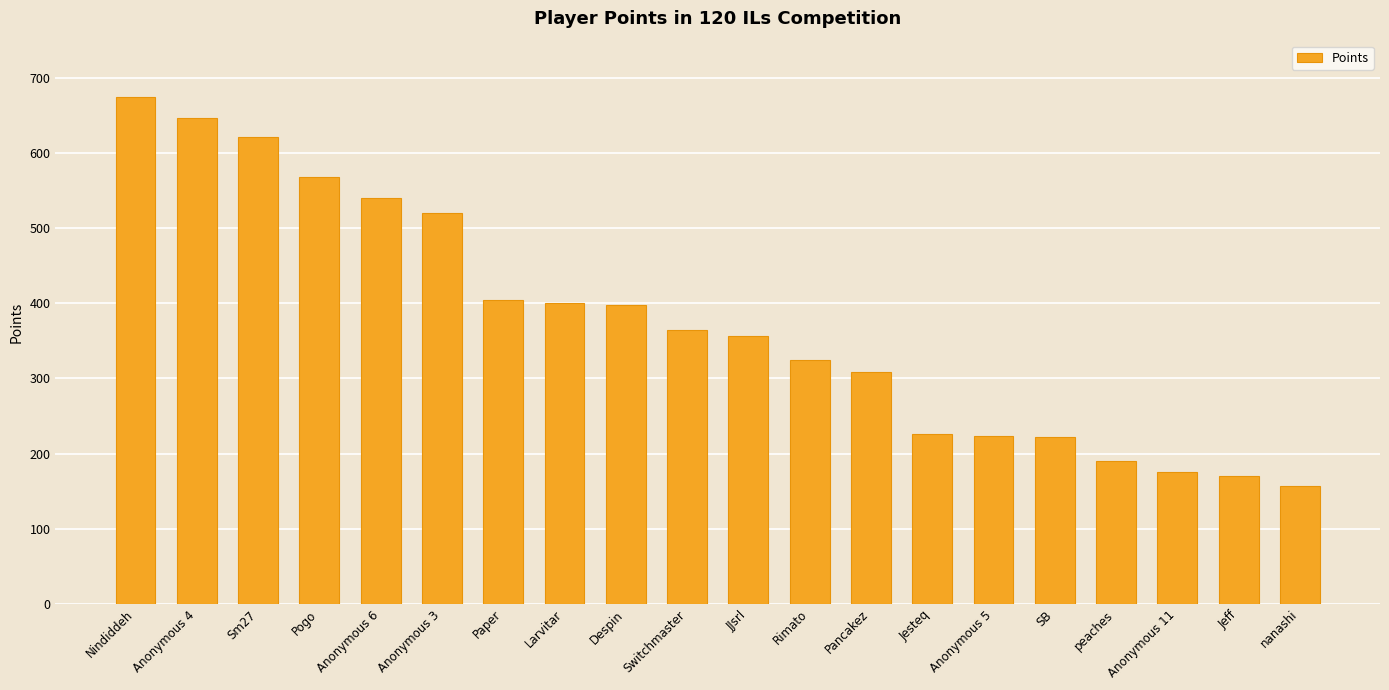

At which label does the data first exceed 365?

Nindiddeh